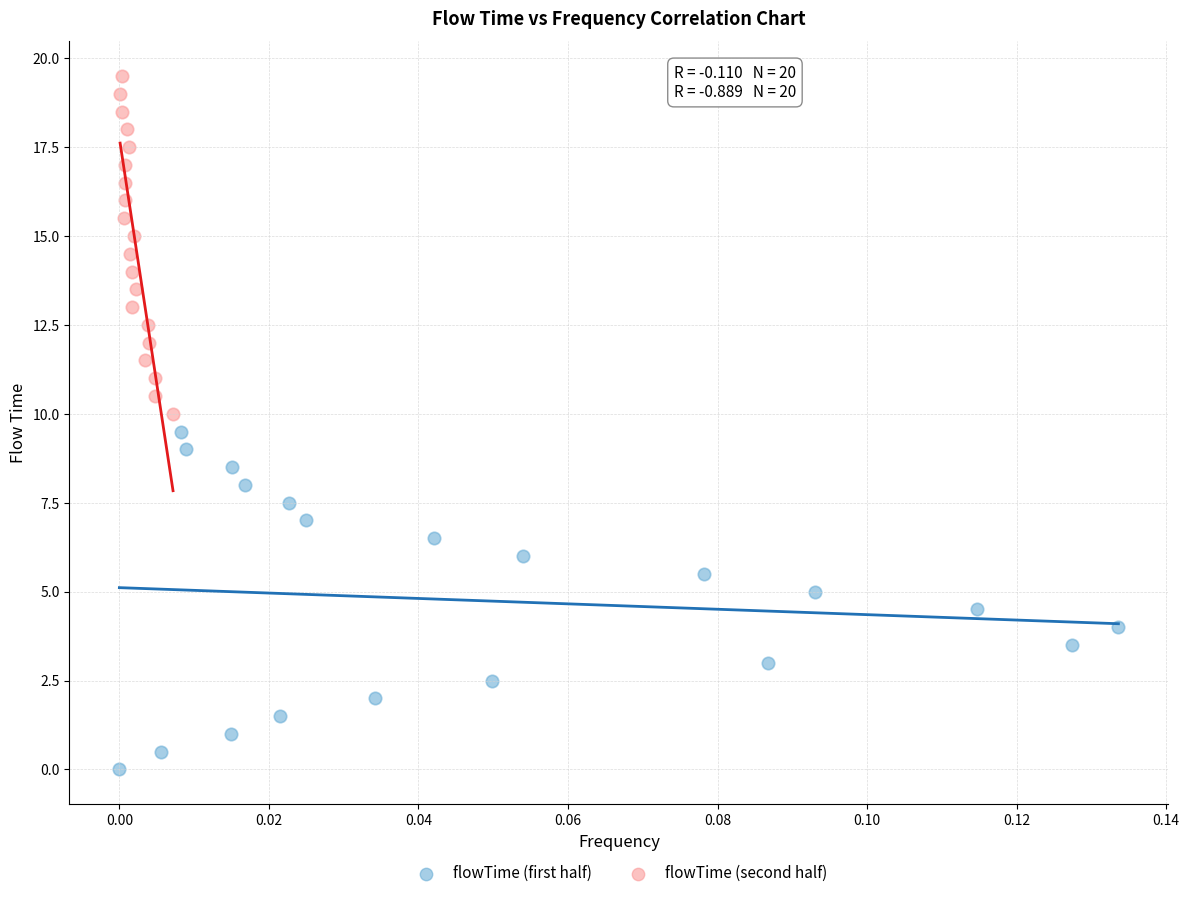

Which series reaches the maximum Y coordinate?

flowTime (second half)